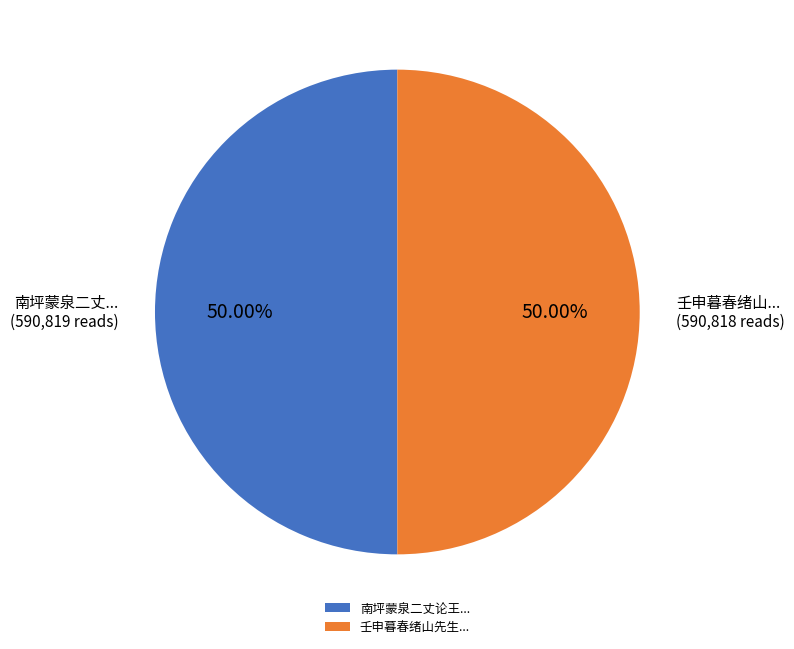

Approximately how many times larger is the value at 壬申暮春绪山先生... compared to 南坪蒙泉二丈论王...?

1.0